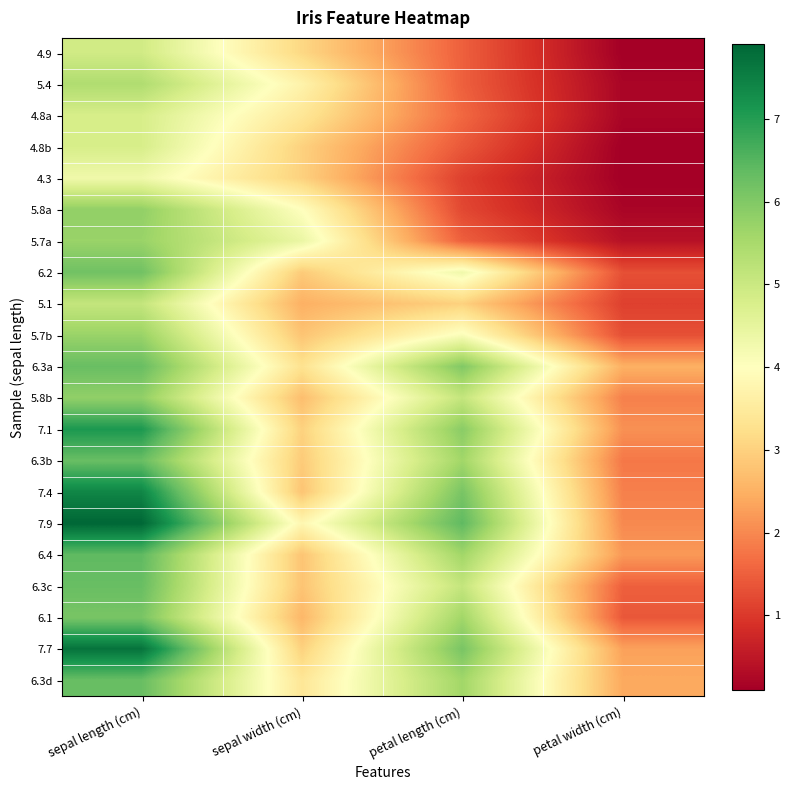

At how many categories does at least one series exceed 6?

2